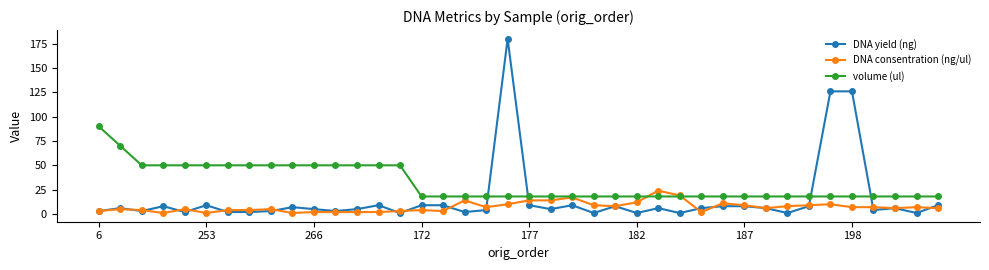

What is the maximum value shown in the chart?

180